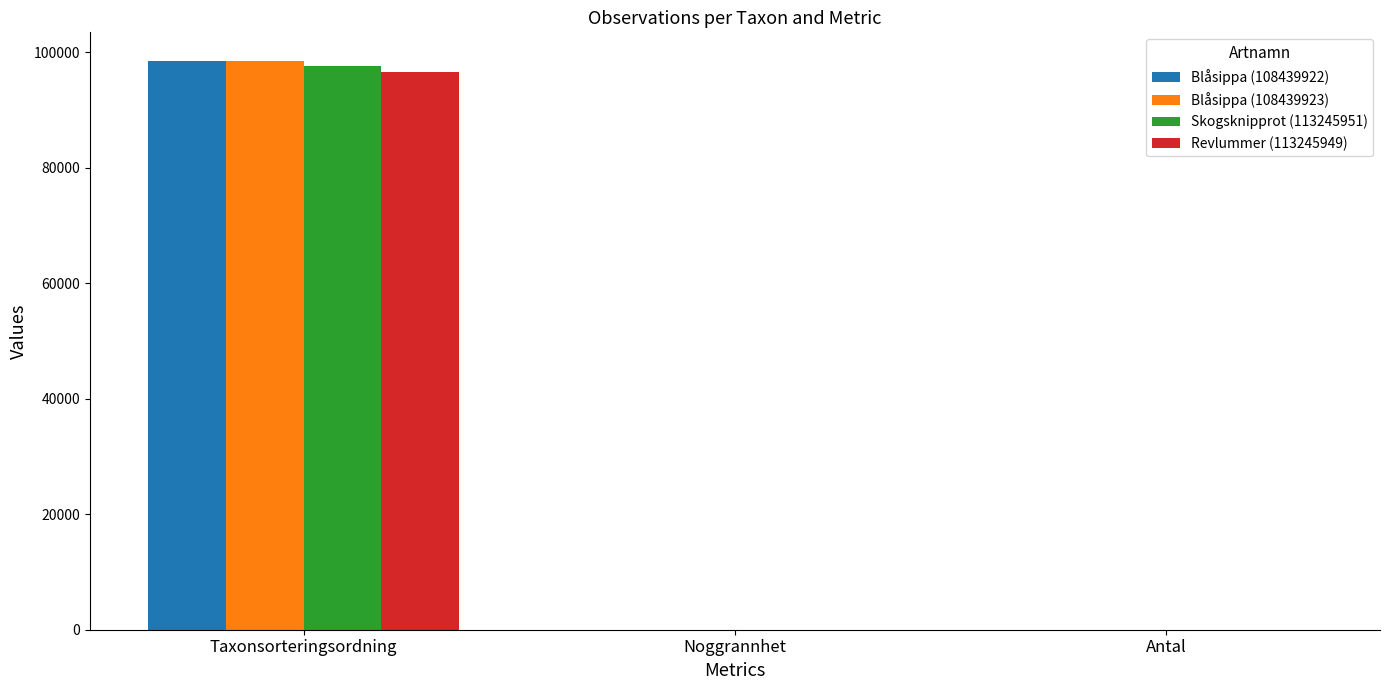

Is it true that Revlummer (113245949) equals 96610 at Taxonsorteringsordning?

True